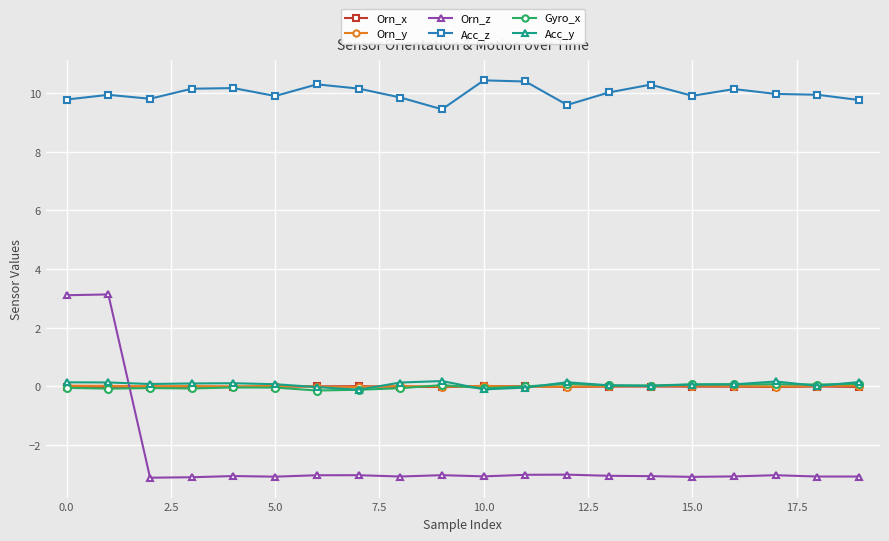

True or false: Orn_z has more than 0 interior local peaks.

True